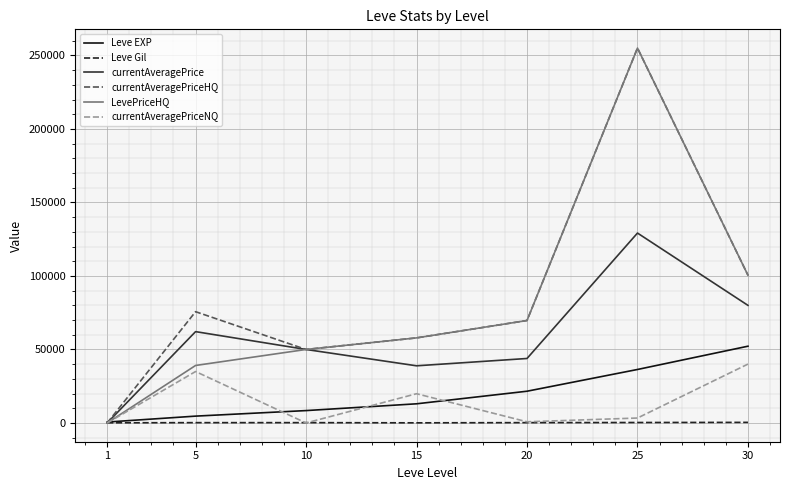

List the labels in order of LevePriceHQ value, smallest first.

1, 5, 10, 15, 20, 30, 25